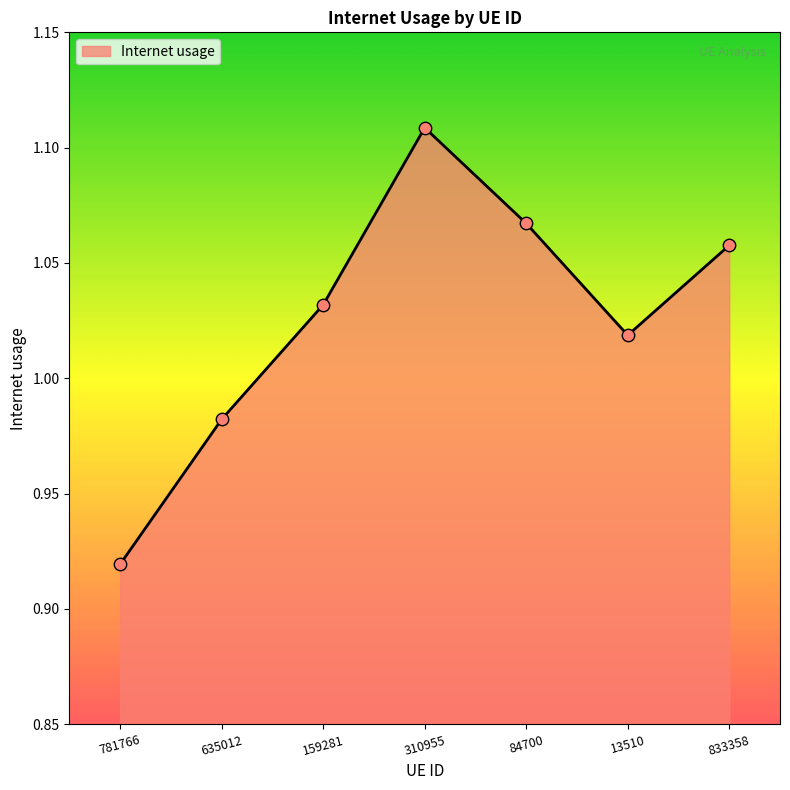

Which has a higher value, 159281 or 781766?

159281